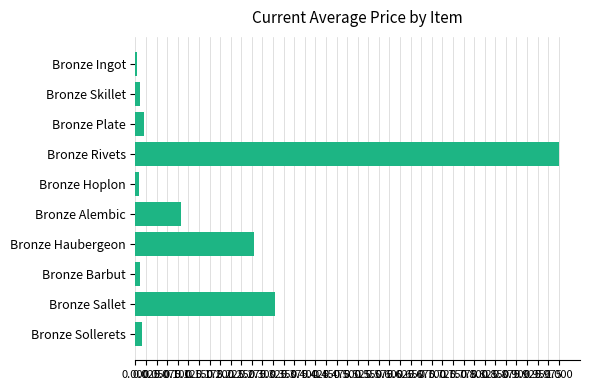

The value at Bronze Haubergeon is 0.1. True or false?

False